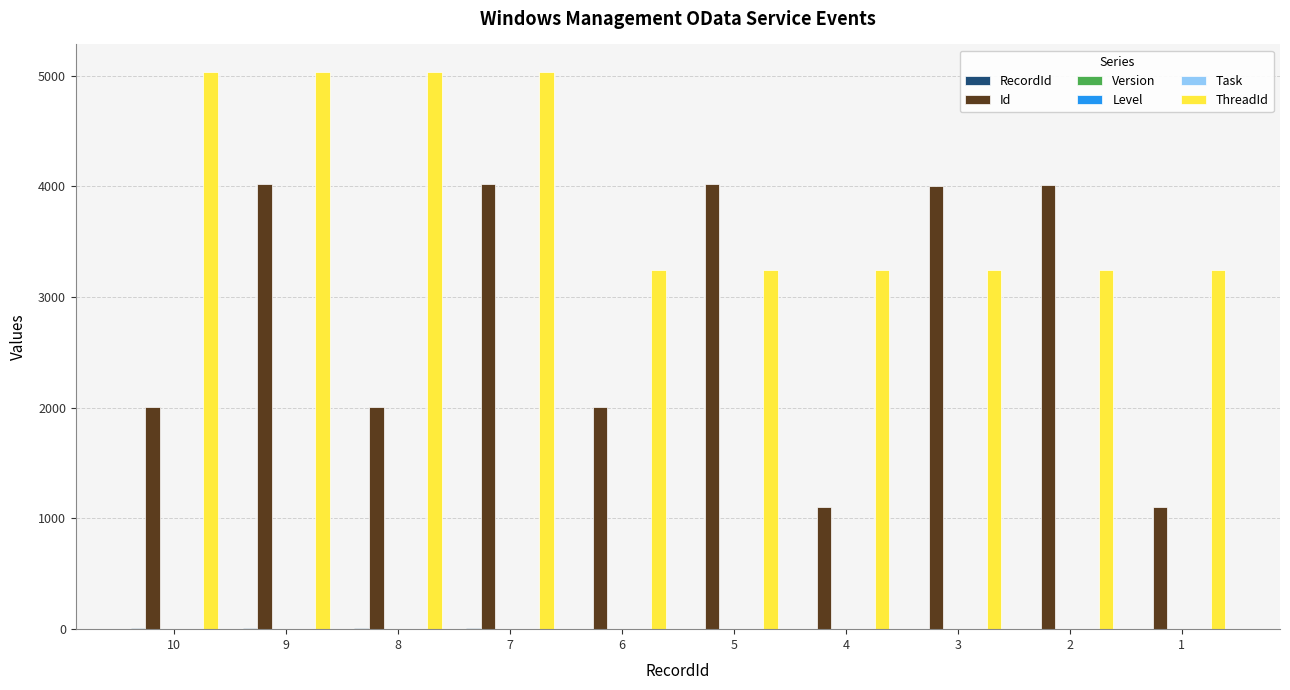

Between 7 and 5, which series saw the biggest shift?

ThreadId